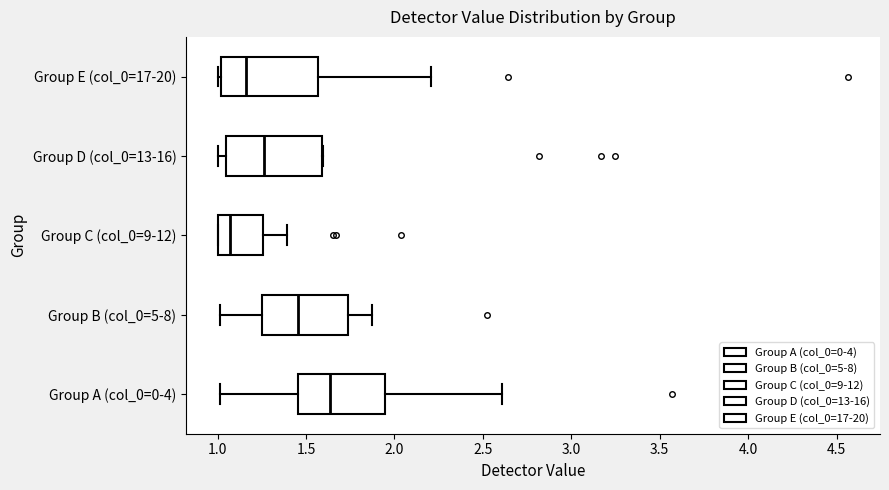

Reading bottom to top, transcribe this box plot: for each box, give where its median line is, the range the box spans, and where its two whiskers end, as read against the x-axis. The values are not printed on the chart, so give them approximately, as read against the axis.

Group A (col_0=0-4): median 1.65, box 1.45 to 1.95, whiskers 1.00 to 2.60
Group B (col_0=5-8): median 1.45, box 1.25 to 1.75, whiskers 1.00 to 1.85
Group C (col_0=9-12): median 1.05, box 1.00 to 1.25, whiskers 1.00 to 1.40
Group D (col_0=13-16): median 1.25, box 1.05 to 1.60, whiskers 1.00 to 1.60
Group E (col_0=17-20): median 1.15, box 1.00 to 1.55, whiskers 1.00 (just left of the box's left edge) to 2.20